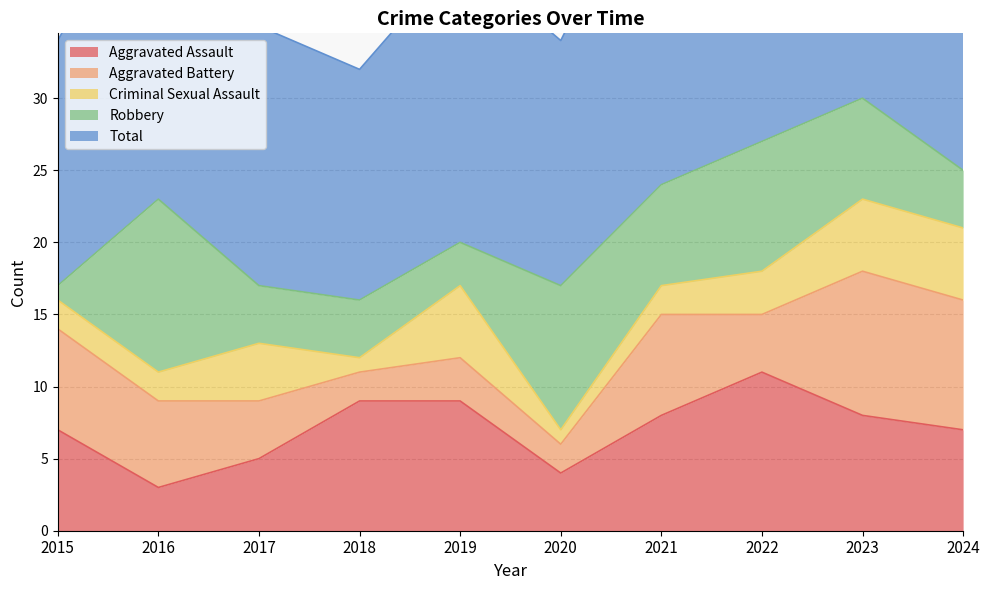

Rank the series at 2023 from highest to lowest value.

Total, Aggravated Battery, Aggravated Assault, Robbery, Criminal Sexual Assault